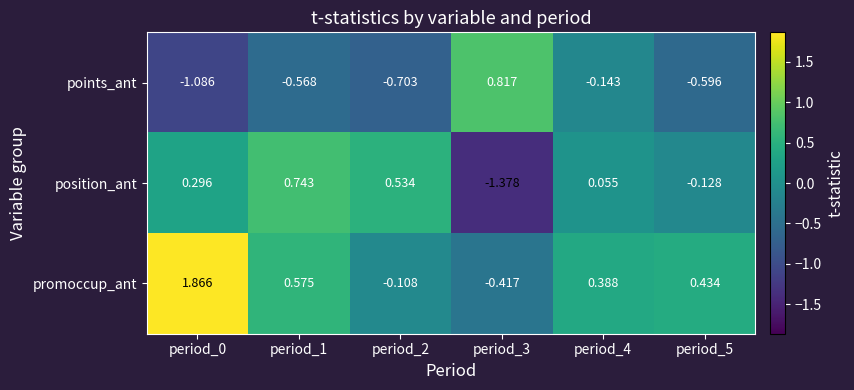

Which series changed the most between period_2 and period_3?

position_ant